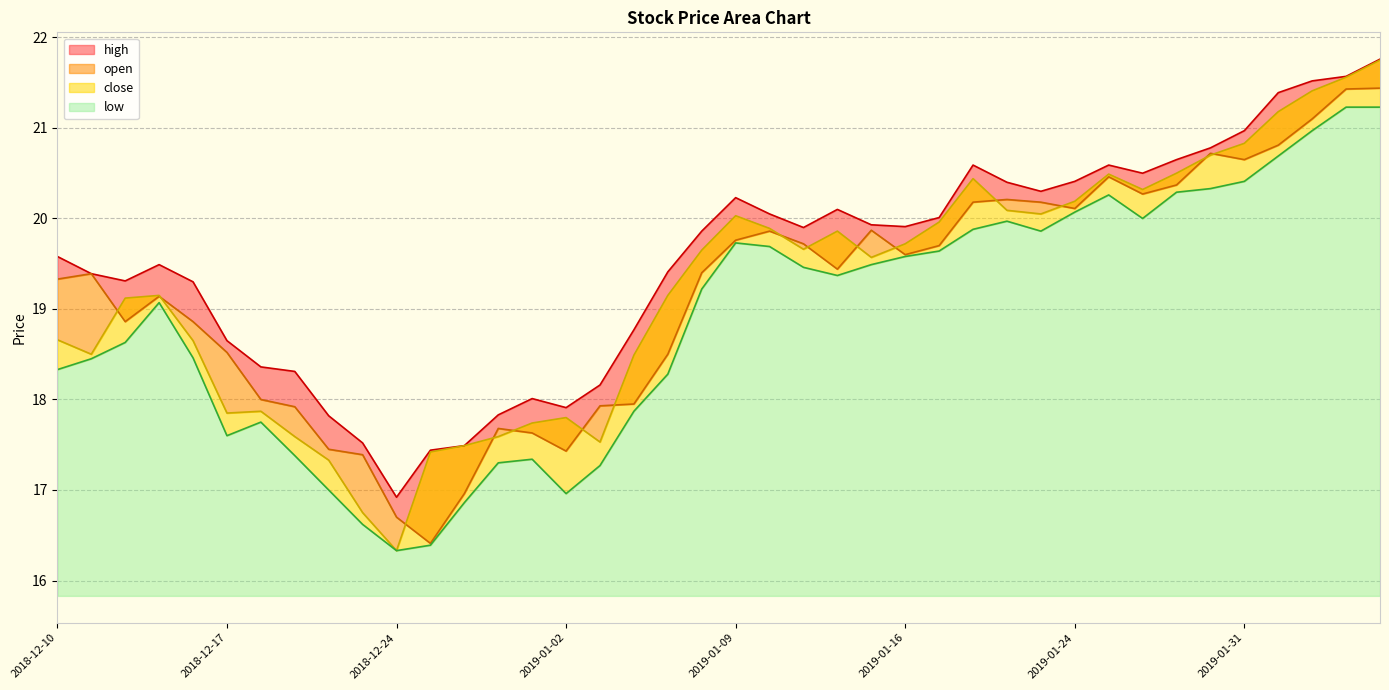

The value of close at 2018-12-10 is 5.2. True or false?

False